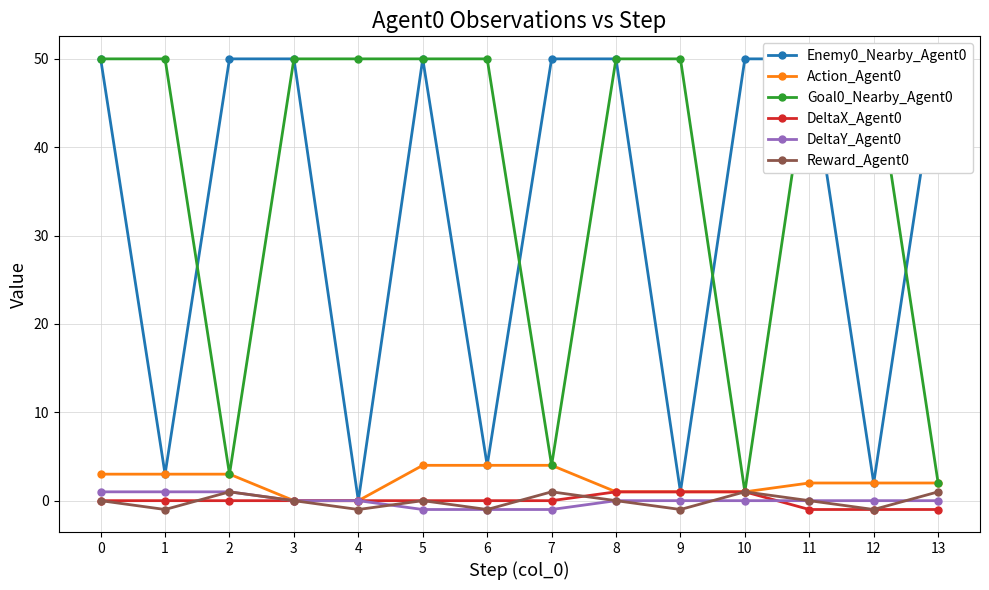

What are all the series names shown in the legend?

Enemy0_Nearby_Agent0, Action_Agent0, Goal0_Nearby_Agent0, DeltaX_Agent0, DeltaY_Agent0, Reward_Agent0